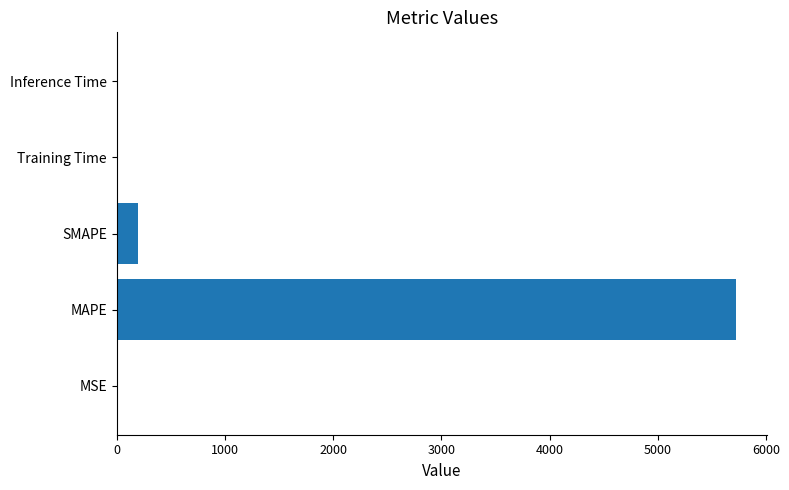

What is the sum of all values?

5913.6